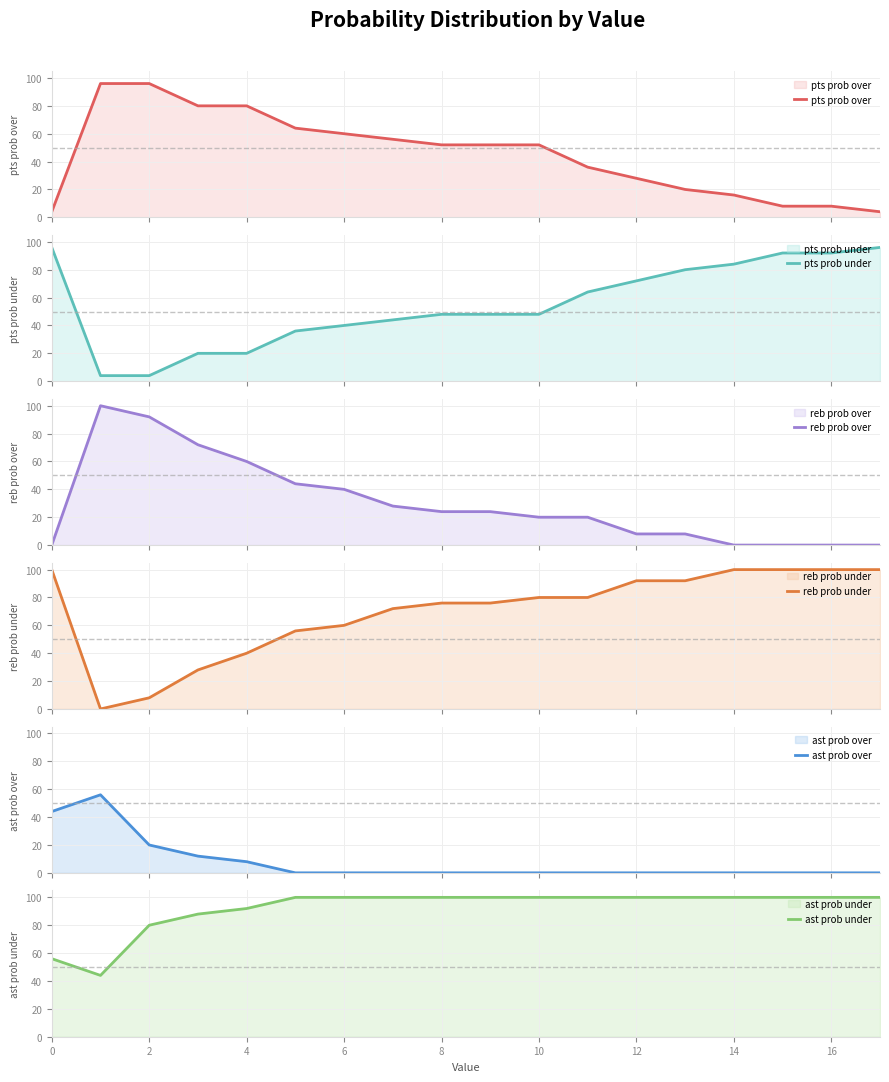

How many lines are shown in the chart?

6